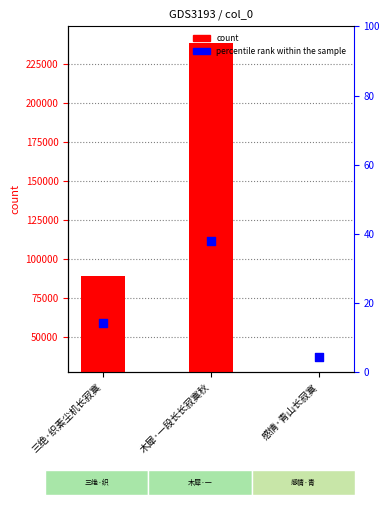

Approximately how many times larger is the value at 感情·青山长寂寞 compared to 三绝·织素尘机长寂寞?

0.6